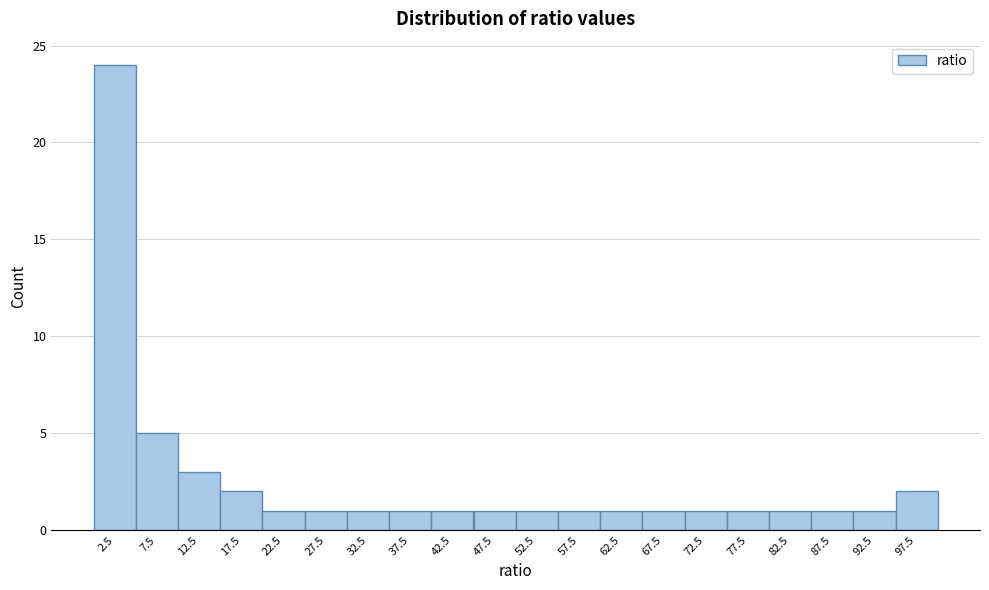

Reading left to right, list every bar in this chart as the range it spans on the x-axis followed by its height. The values are not printed on the chart, so give them approximately, as read against the axis.

0 to 5: 24
5 to 10: 5
10 to 15: 3
15 to 20: 2
20 to 25: 1
25 to 30: 1
30 to 35: 1
35 to 40: 1
40 to 45: 1
45 to 50: 1
50 to 55: 1
55 to 60: 1
60 to 65: 1
65 to 70: 1
70 to 75: 1
75 to 80: 1
80 to 85: 1
85 to 90: 1
90 to 95: 1
95 to 100: 2